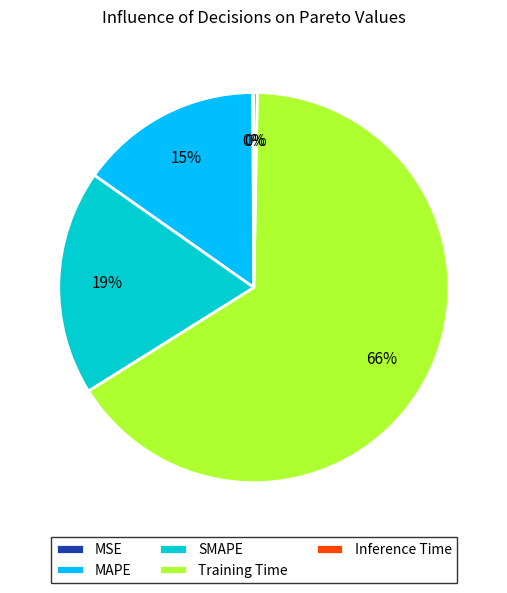

To the nearest percent, what is the difference between the MAPE and Inference Time slice percentages?

15%